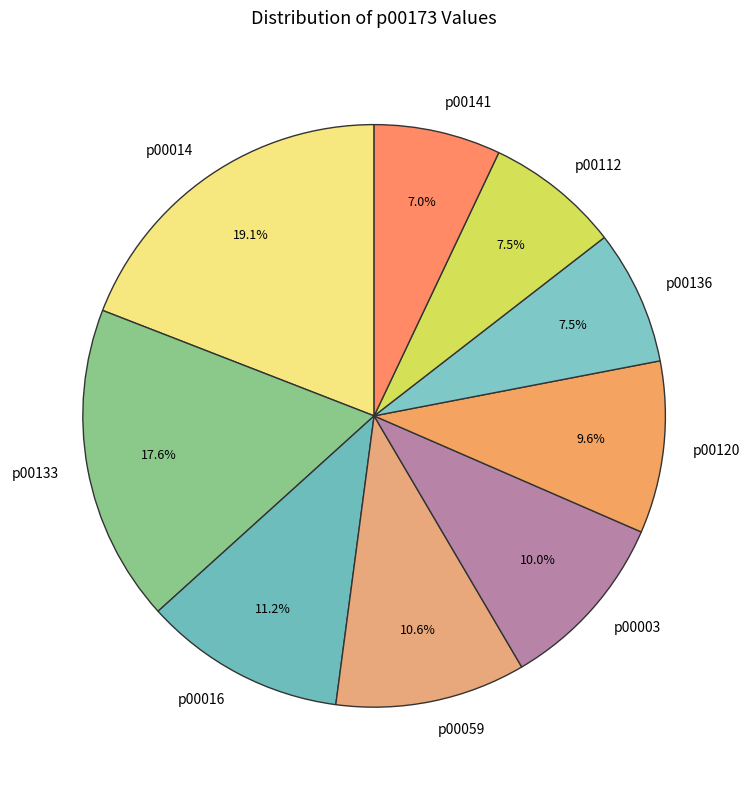

Which has a higher value, p00059 or p00112?

p00059